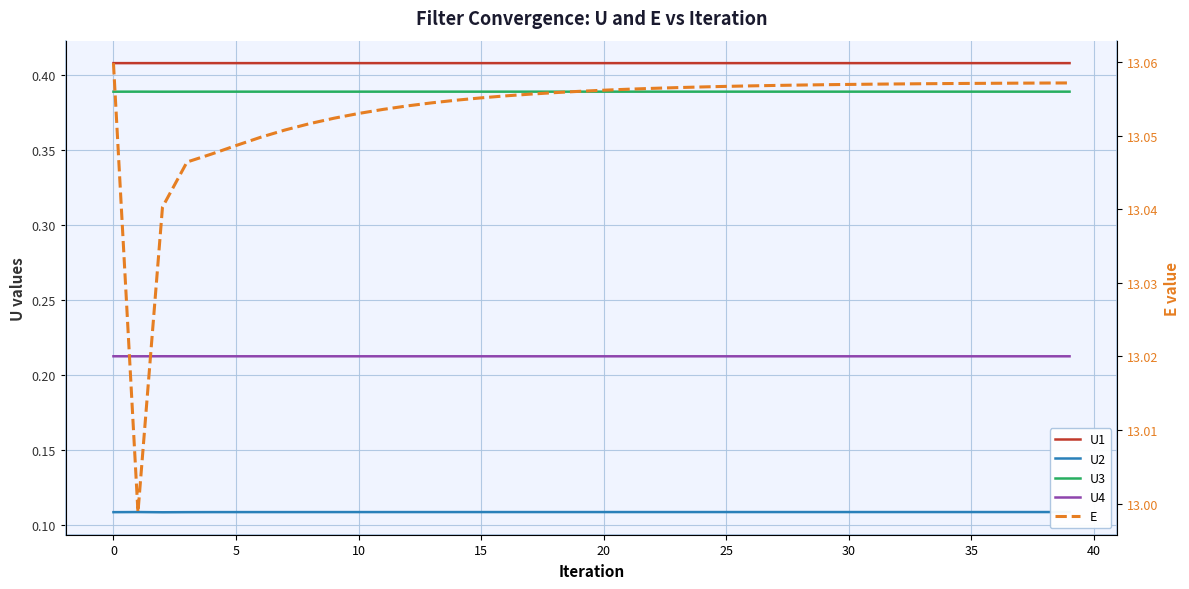

Count the number of data series in this chart.

5